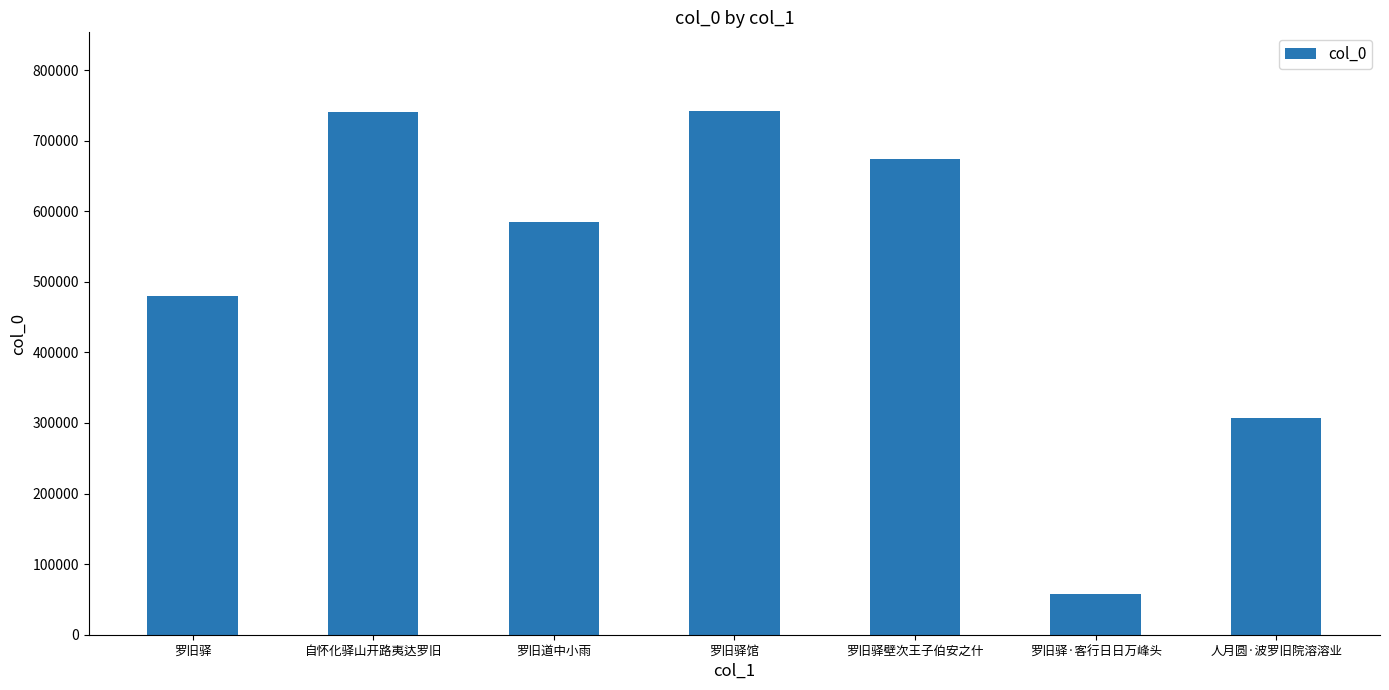

How many categories are shown in the chart?

7